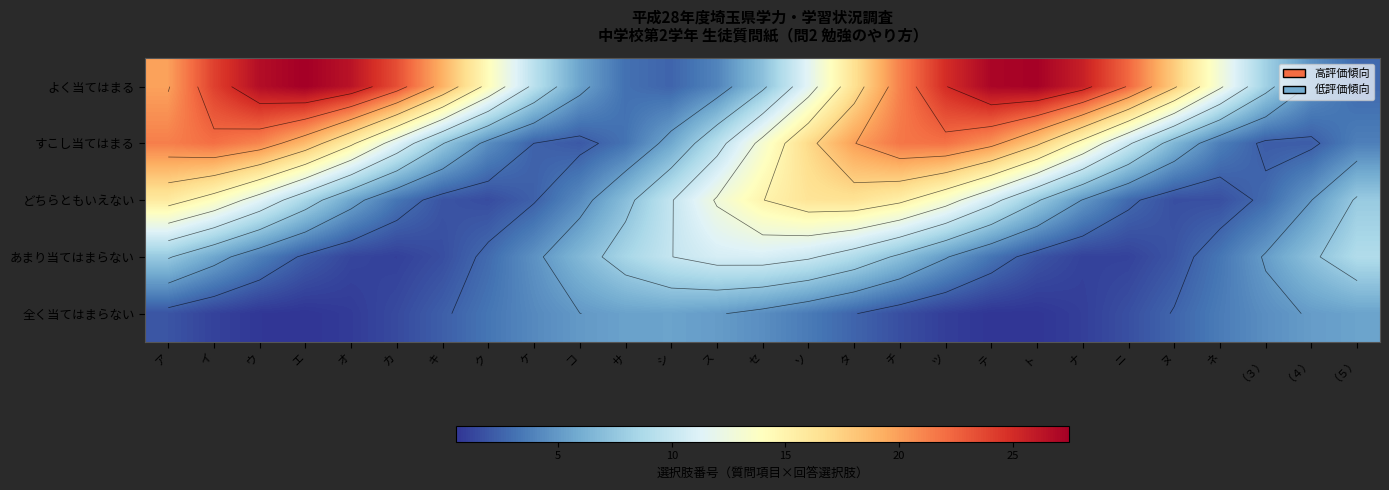

What is the total value across all series at ウ?

63.7